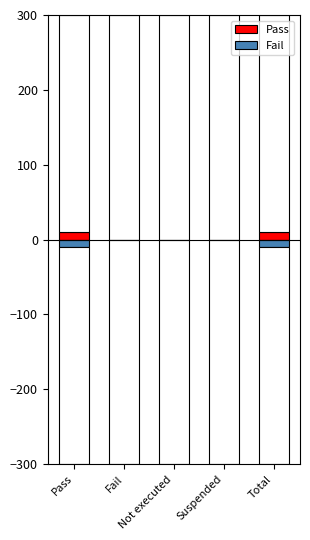

Which series changed the most between Suspended and Total?

Pass